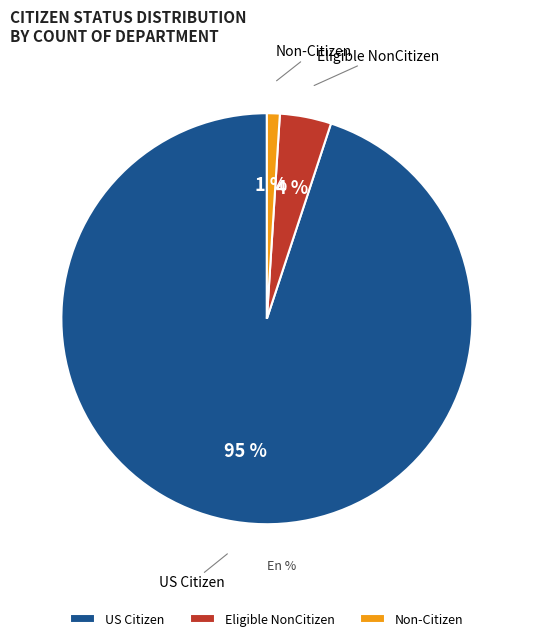

To the nearest percent, what portion does Non-Citizen represent?

1%